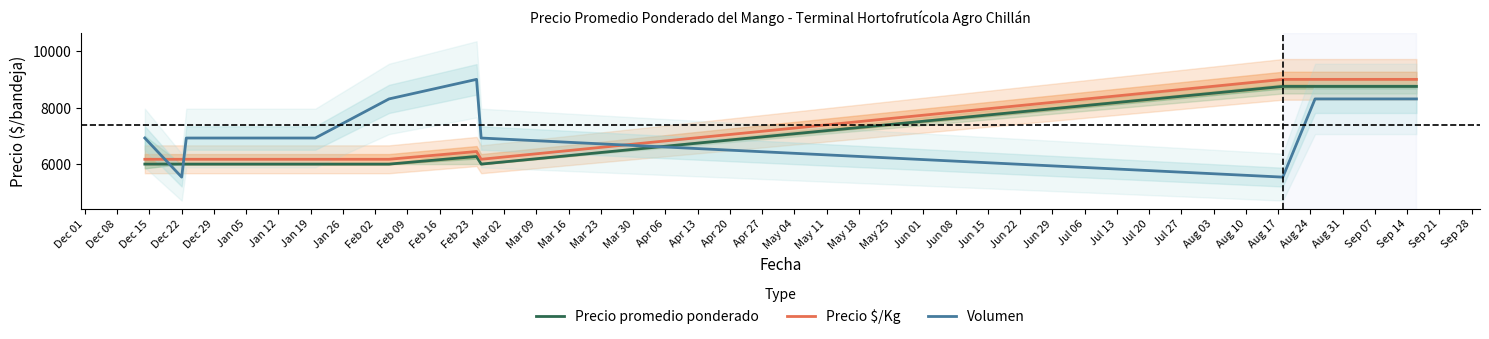

What is the minimum value for Volumen?

5538.5